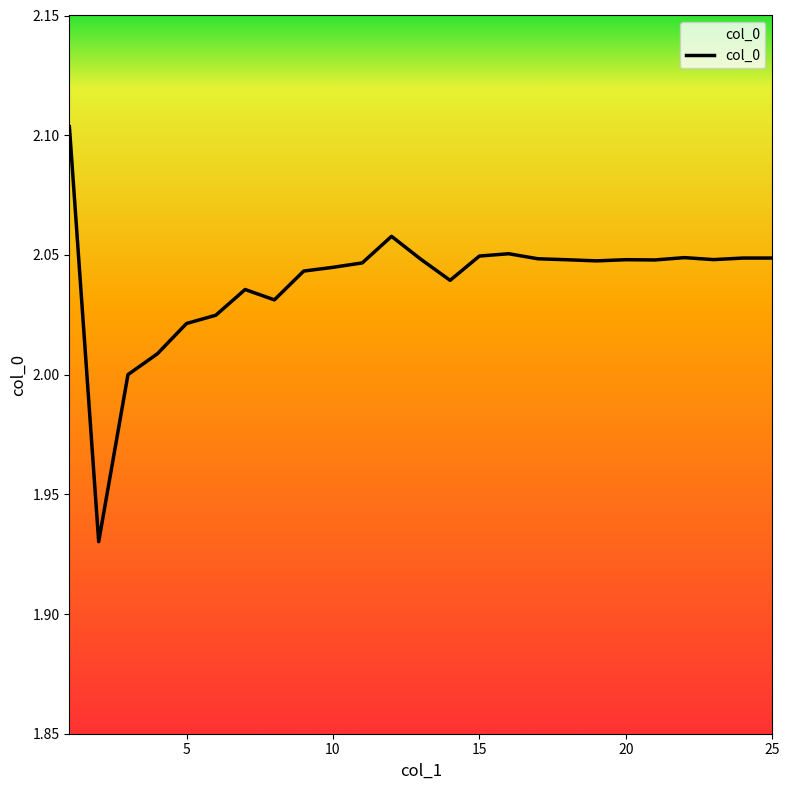

Does the chart display data point markers on the line(s)?

No